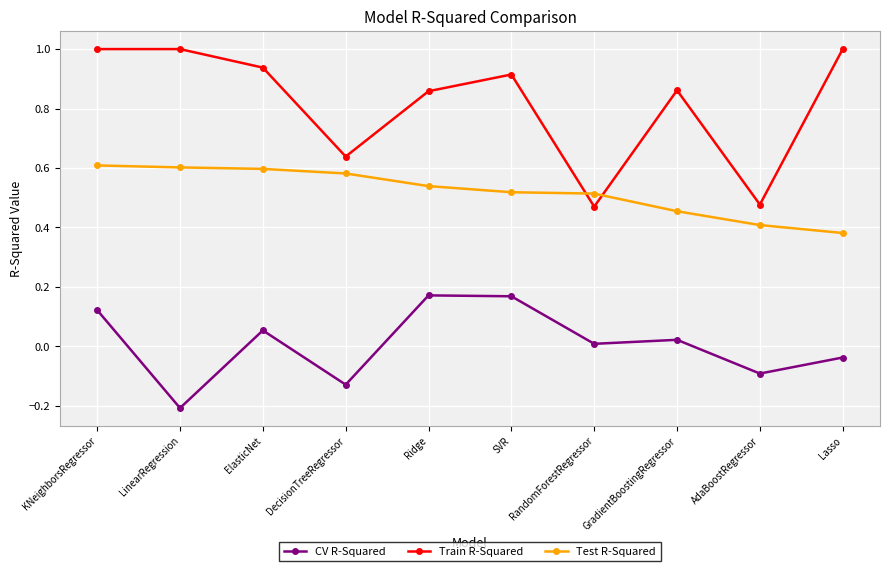

How many lines are shown in the chart?

3